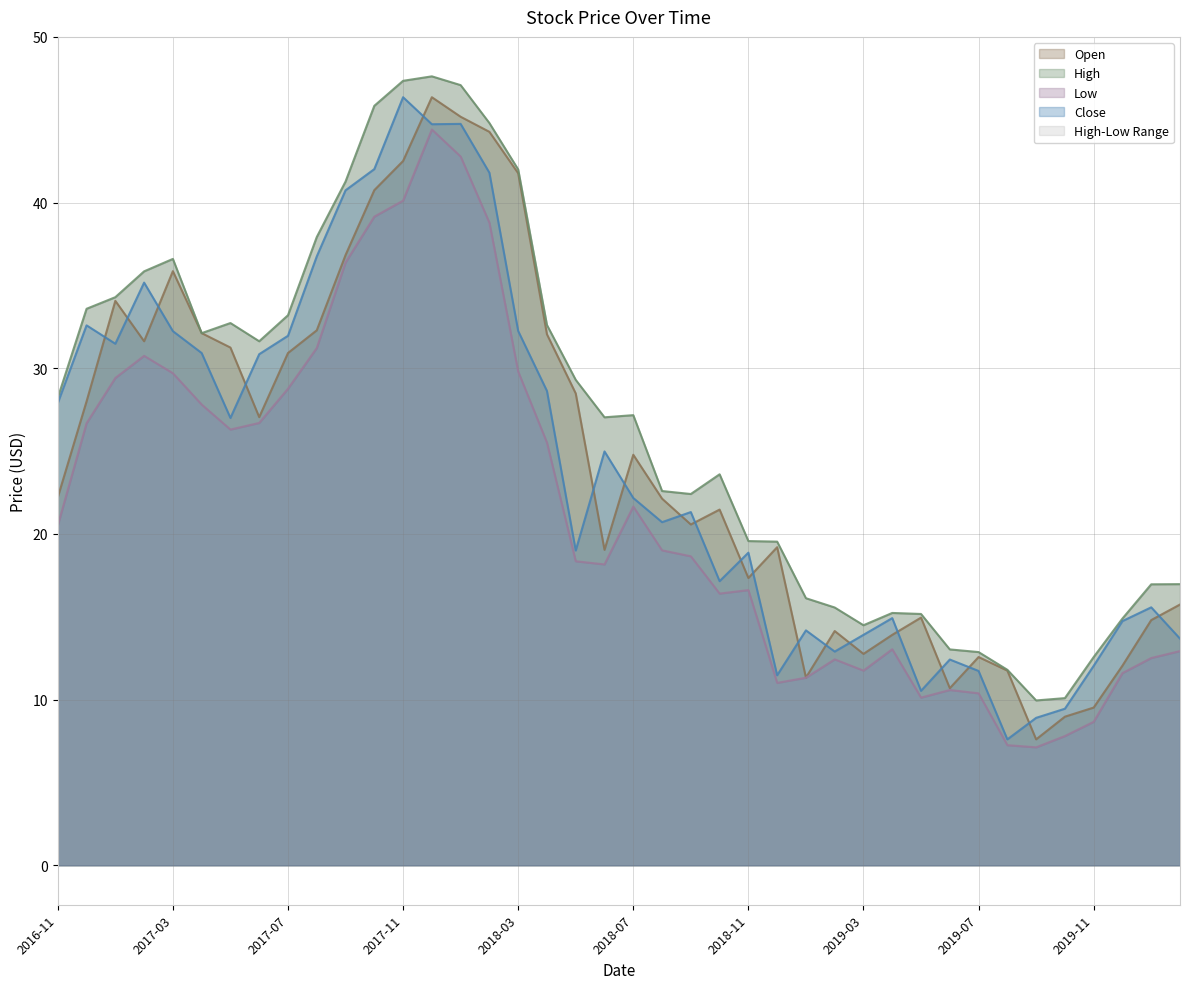

What is the sum of all Open values?

978.9